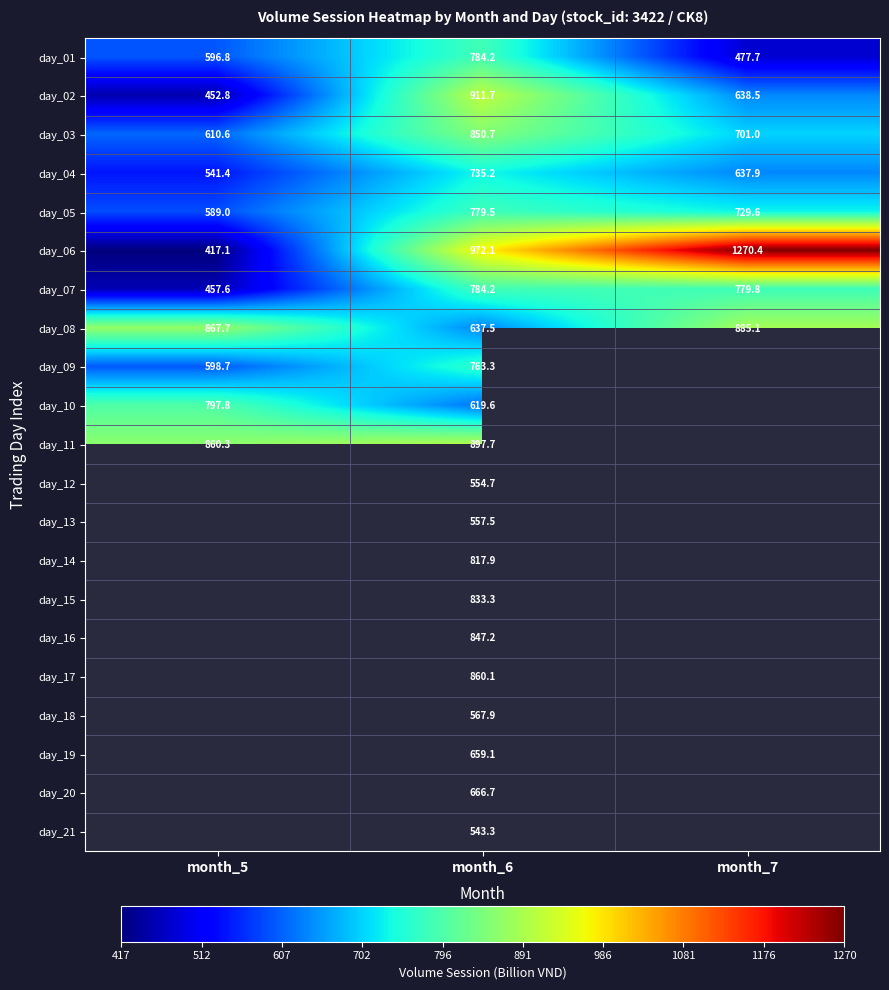

Which category has the lowest value across all series?

month_5